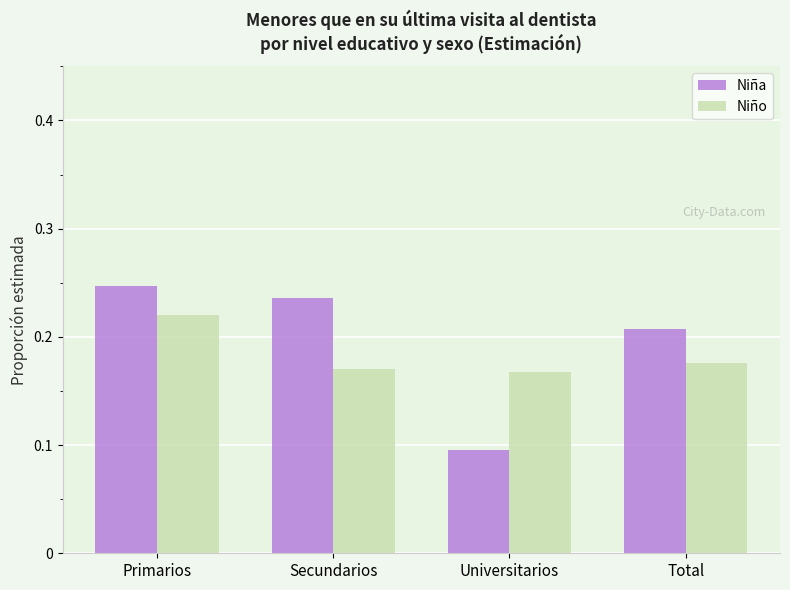

At Universitarios, list the series in order from largest to smallest.

Niño, Niña